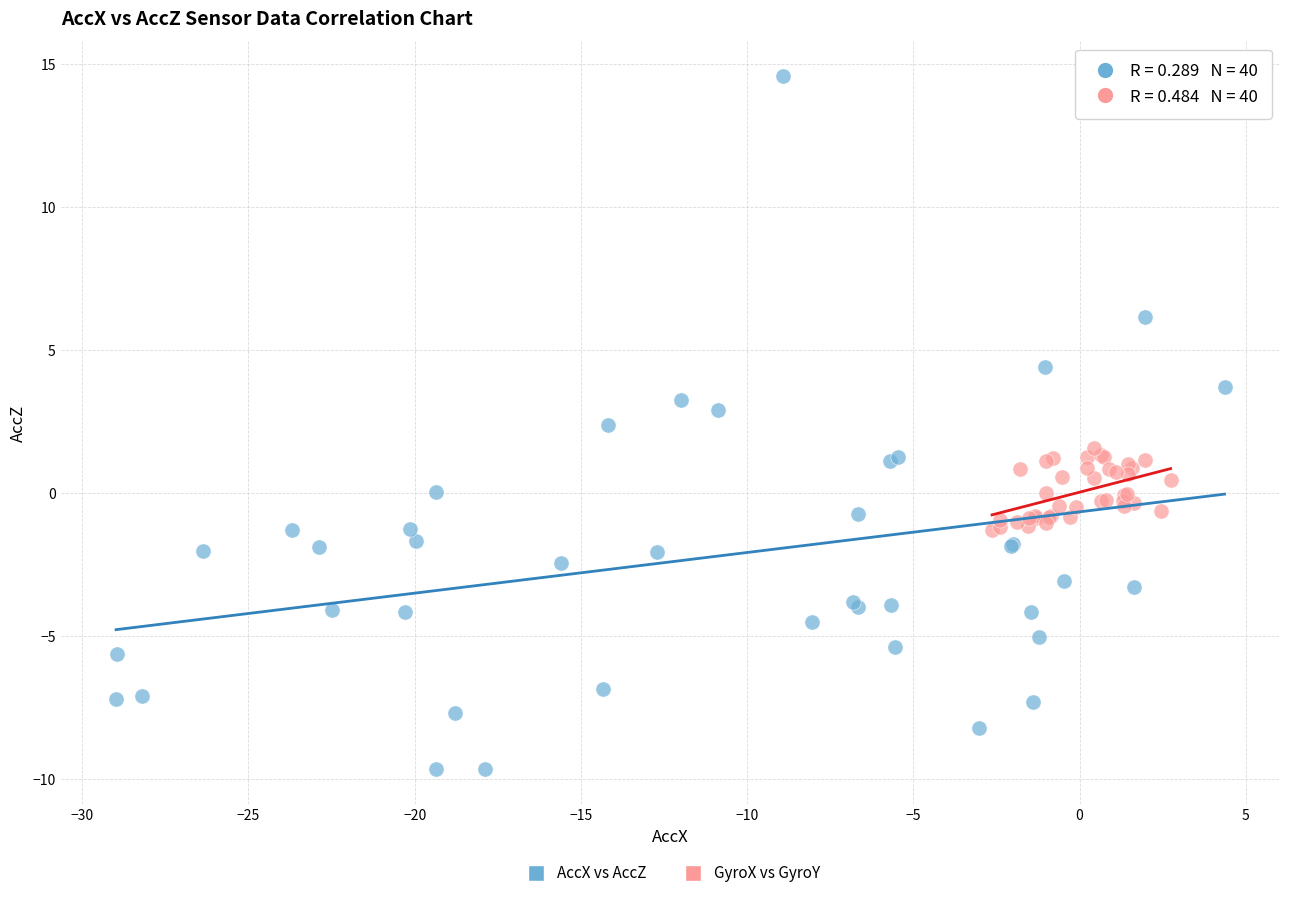

Which series has the largest Y range (max minus min)?

AccX vs AccZ